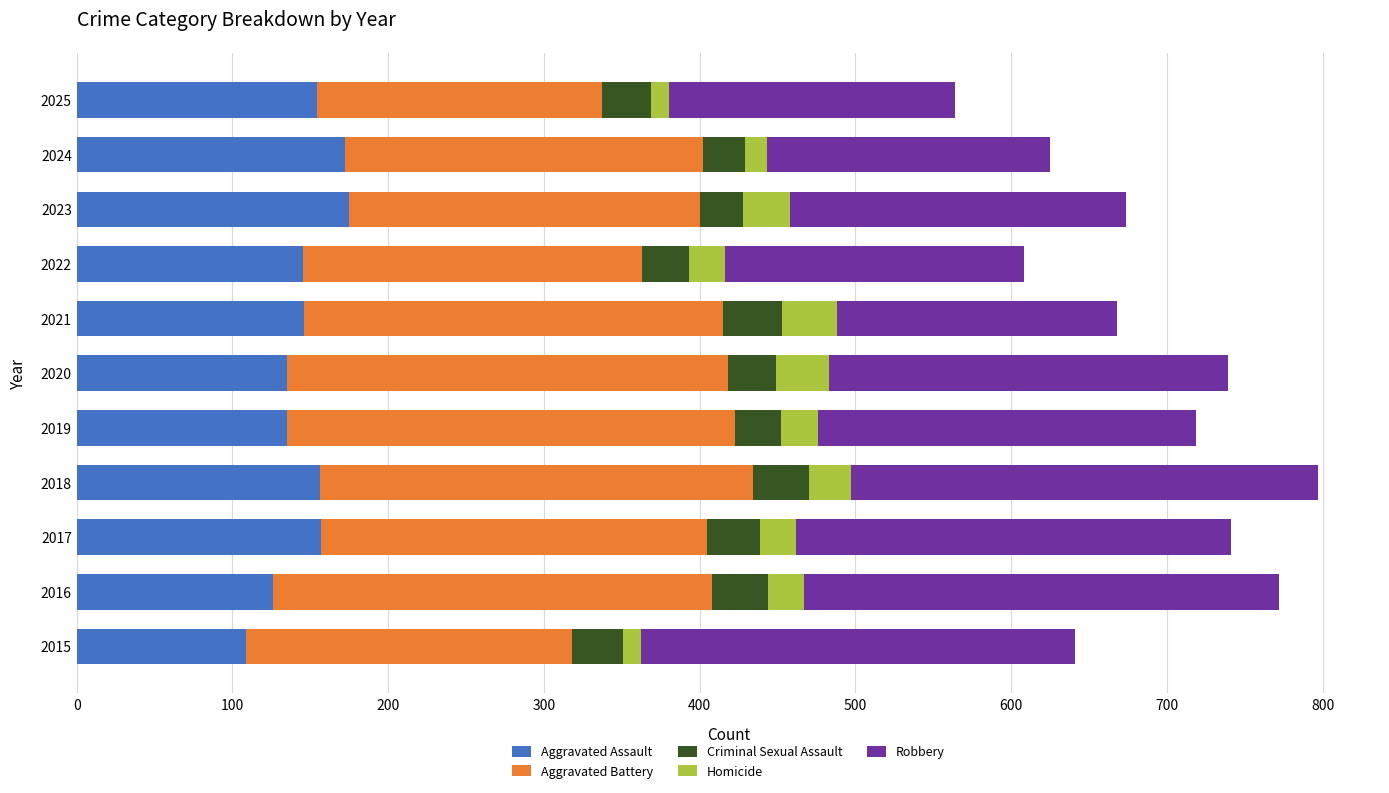

What is the difference between the maximum and second lowest values in the Aggravated Assault series?

49